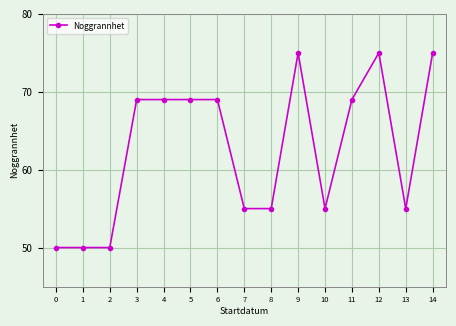

The chart shows a value of 50 at 2. True or false?

True